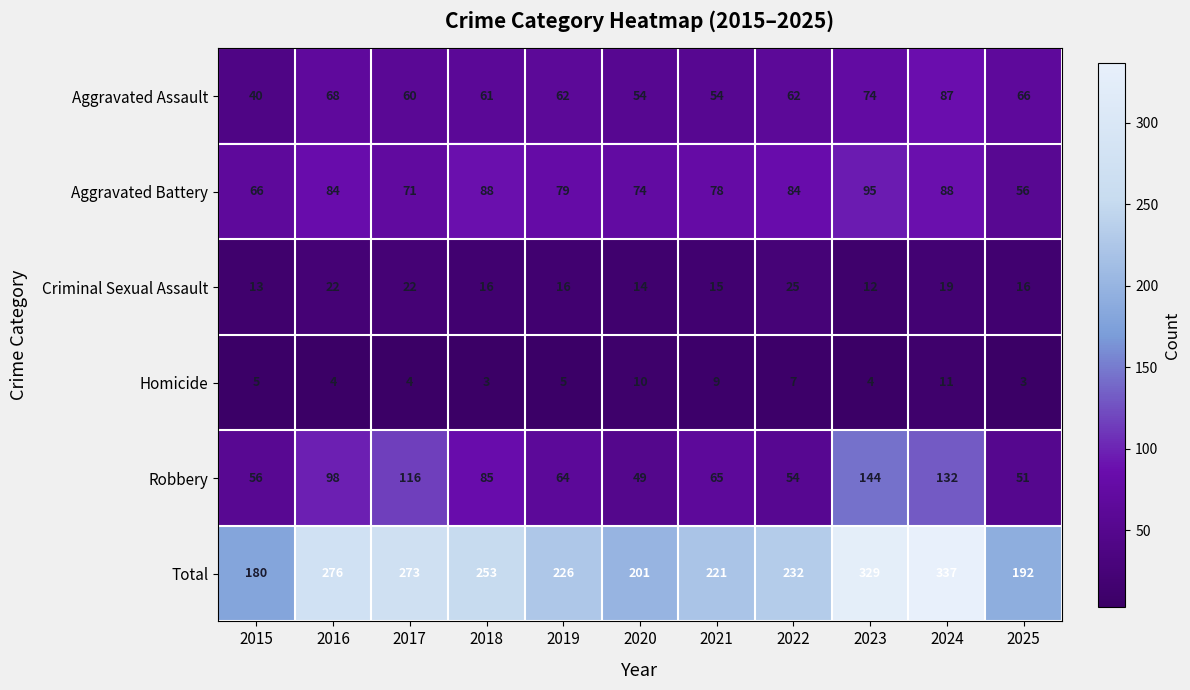

What is the smallest value displayed?

3